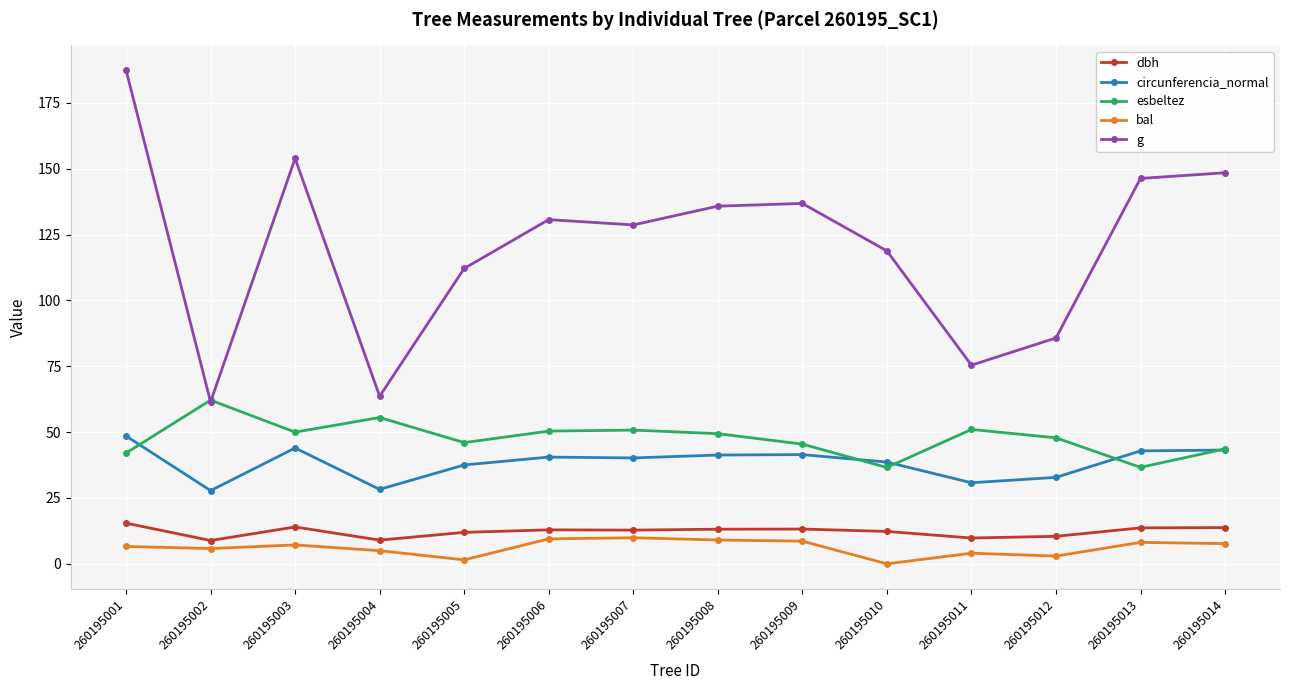

At which category is the sum across all series the highest?

260195001